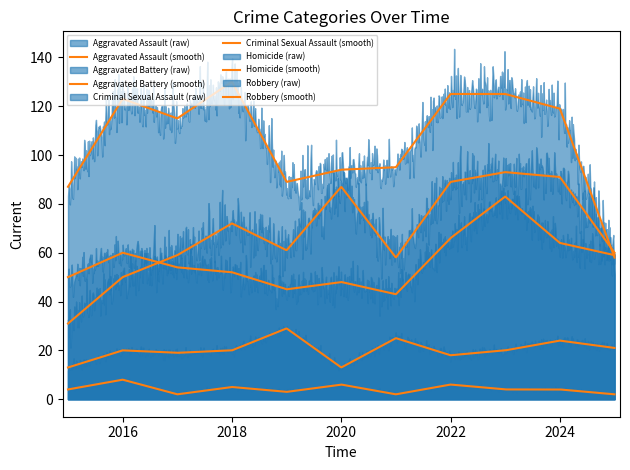

At which label does Aggravated Battery first exceed 54?

2016